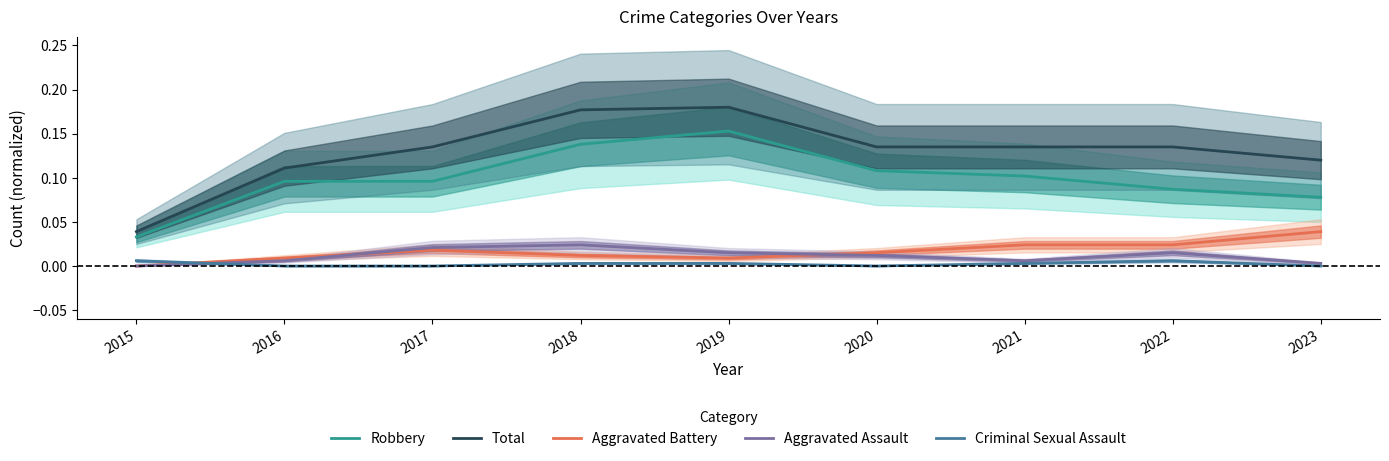

Reading right to left, extract all data points from this chart.

Robbery: 0.1	0.1	0.1	0.1	0.2	0.1	0.1	0.1	0.0
Total: 0.1	0.1	0.1	0.1	0.2	0.2	0.1	0.1	0.0
Aggravated Battery: 0.0	0.0	0.0	0.0	0.0	0.0	0.0	0.0	0.0
Aggravated Assault: 0.0	0.0	0.0	0.0	0.0	0.0	0.0	0.0	0.0
Criminal Sexual Assault: 0.0	0.0	0.0	0.0	0.0	0.0	0.0	0.0	0.0